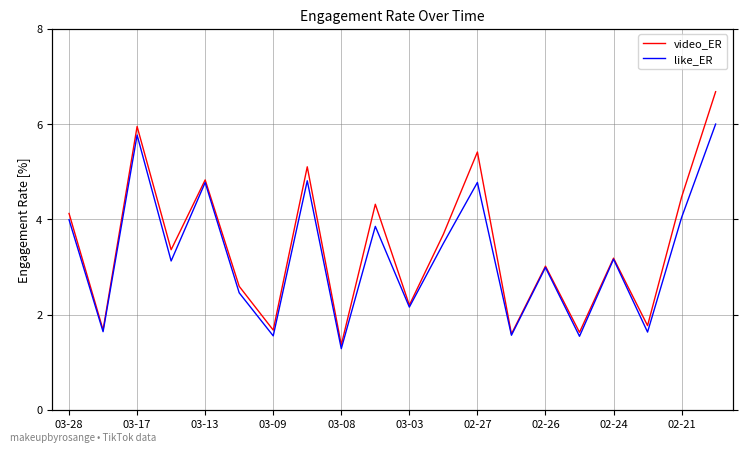

True or false: video_ER and like_ER intersect in this chart.

False